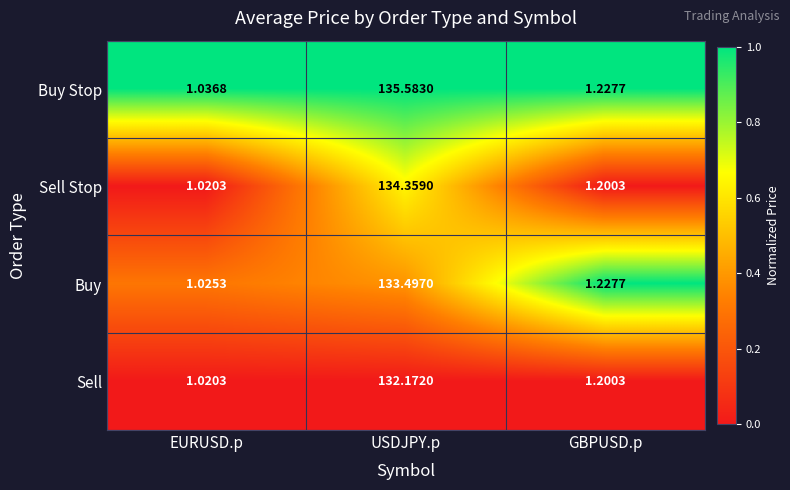

Rank the categories by Buy Stop value from highest to lowest.

USDJPY.p, GBPUSD.p, EURUSD.p